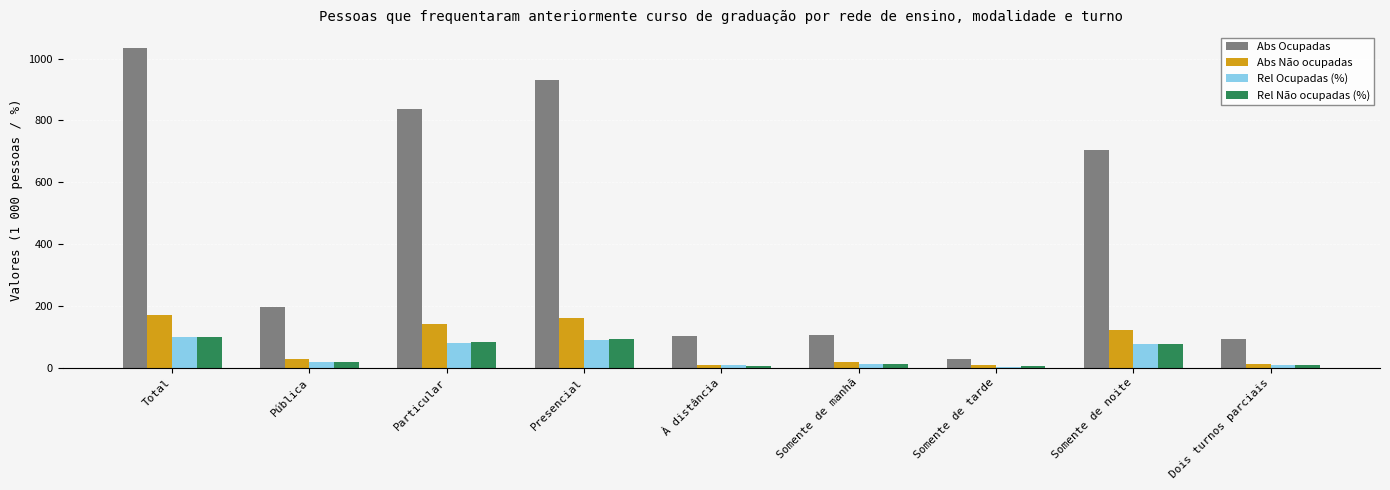

What are all the series names shown in the legend?

Abs Ocupadas, Abs Não ocupadas, Rel Ocupadas (%), Rel Não ocupadas (%)